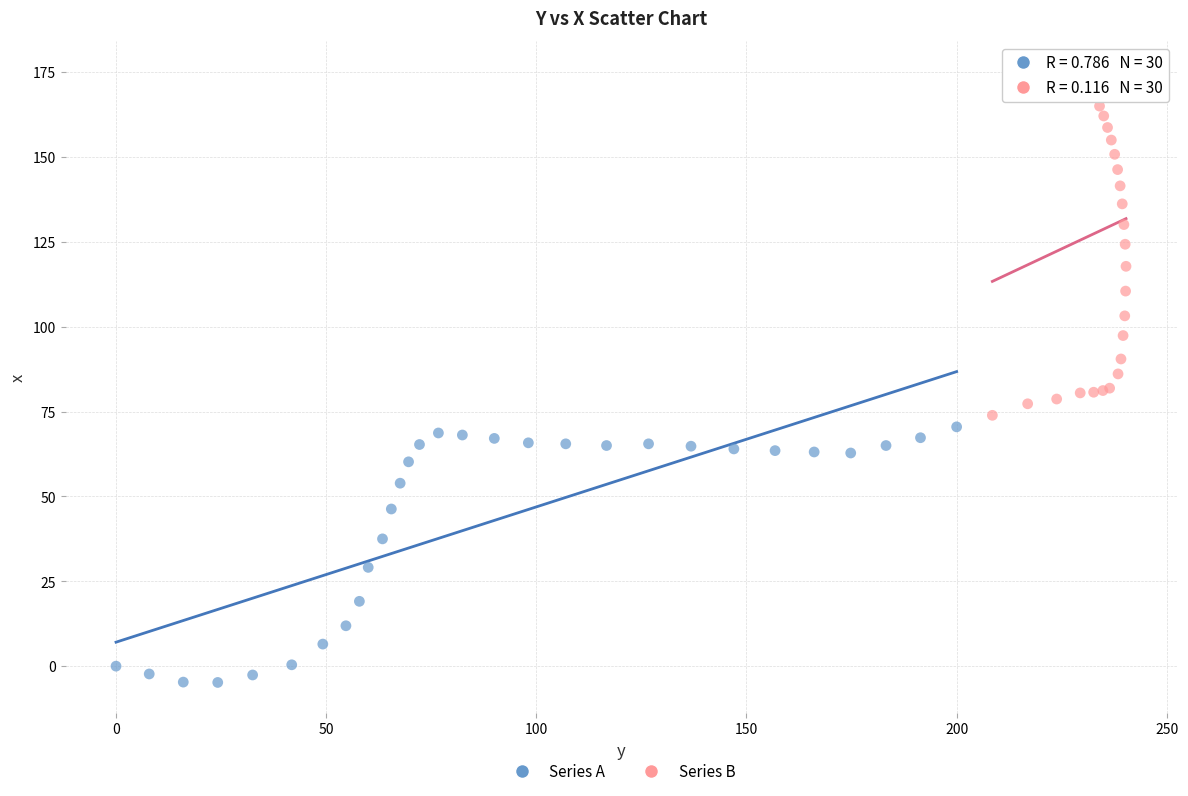

Which series contains the lowest Y value?

Series A